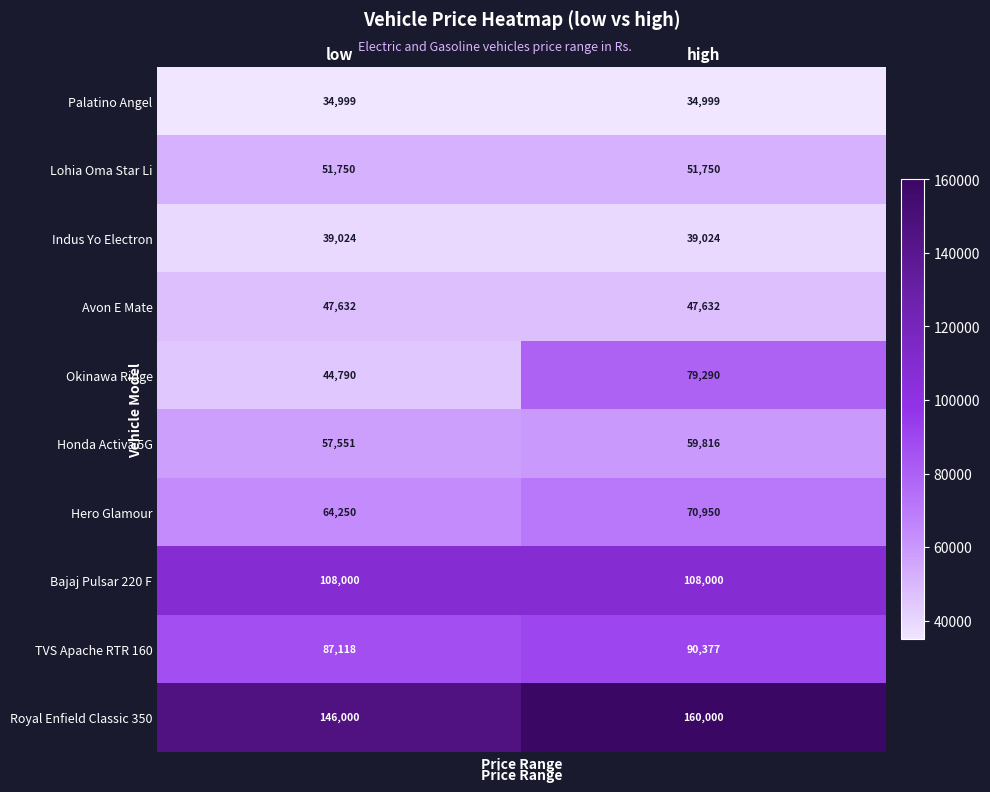

List the series in order of their peak value, highest first.

Royal Enfield Classic 350, Bajaj Pulsar 220 F, TVS Apache RTR 160, Okinawa Ridge, Hero Glamour, Honda Activa 5G, Lohia Oma Star Li, Avon E Mate, Indus Yo Electron, Palatino Angel